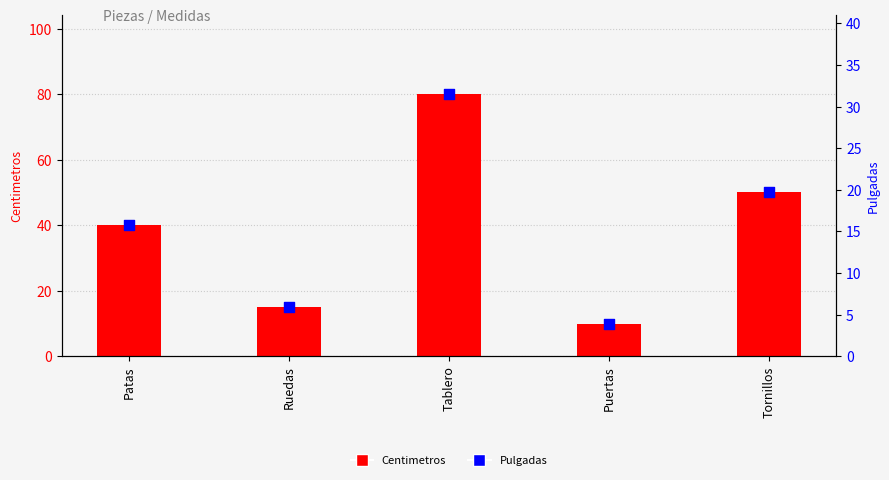

Is the value of Pulgadas at Puertas greater than the value of Centimetros at Puertas?

No